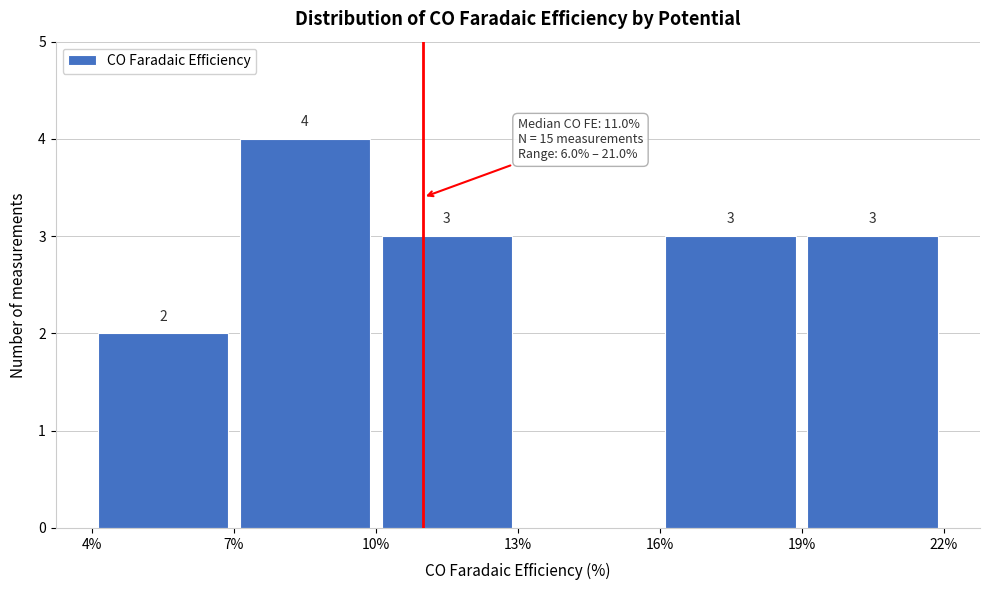

Which range on the x-axis has the tallest bar?

7% to 10%